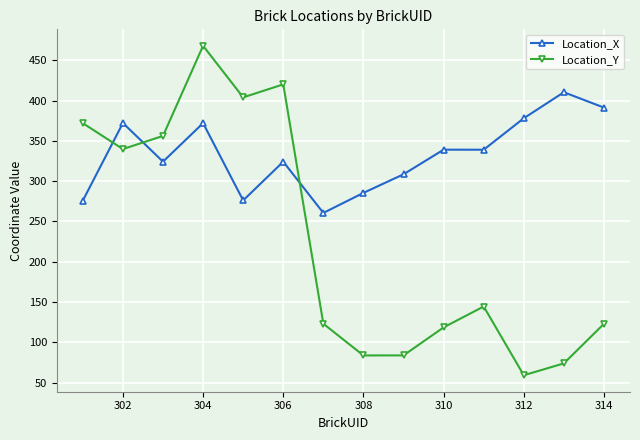

What is the minimum value shown in the chart?

59.1